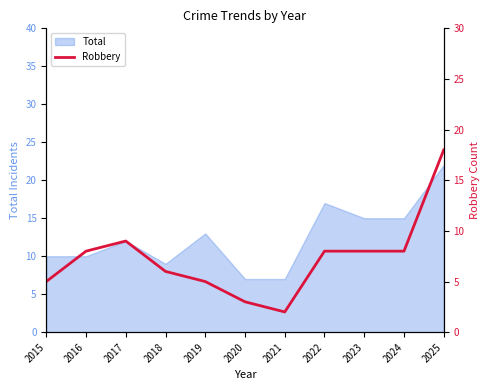

The Total series shows 18 at 2017. True or false?

False